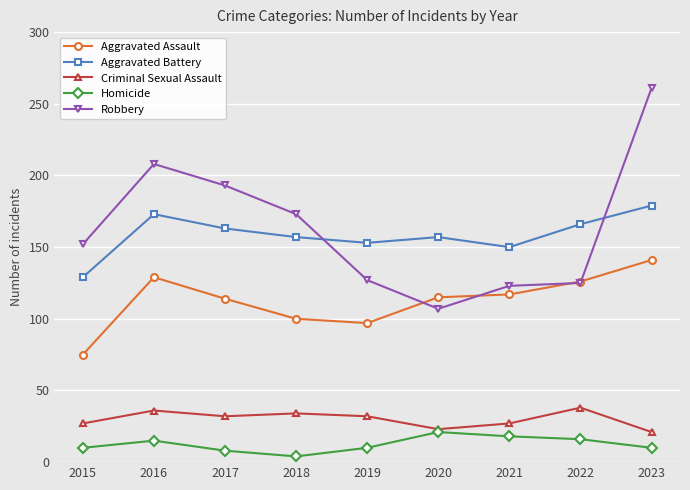

True or false: Aggravated Battery and Homicide cross at least once.

False